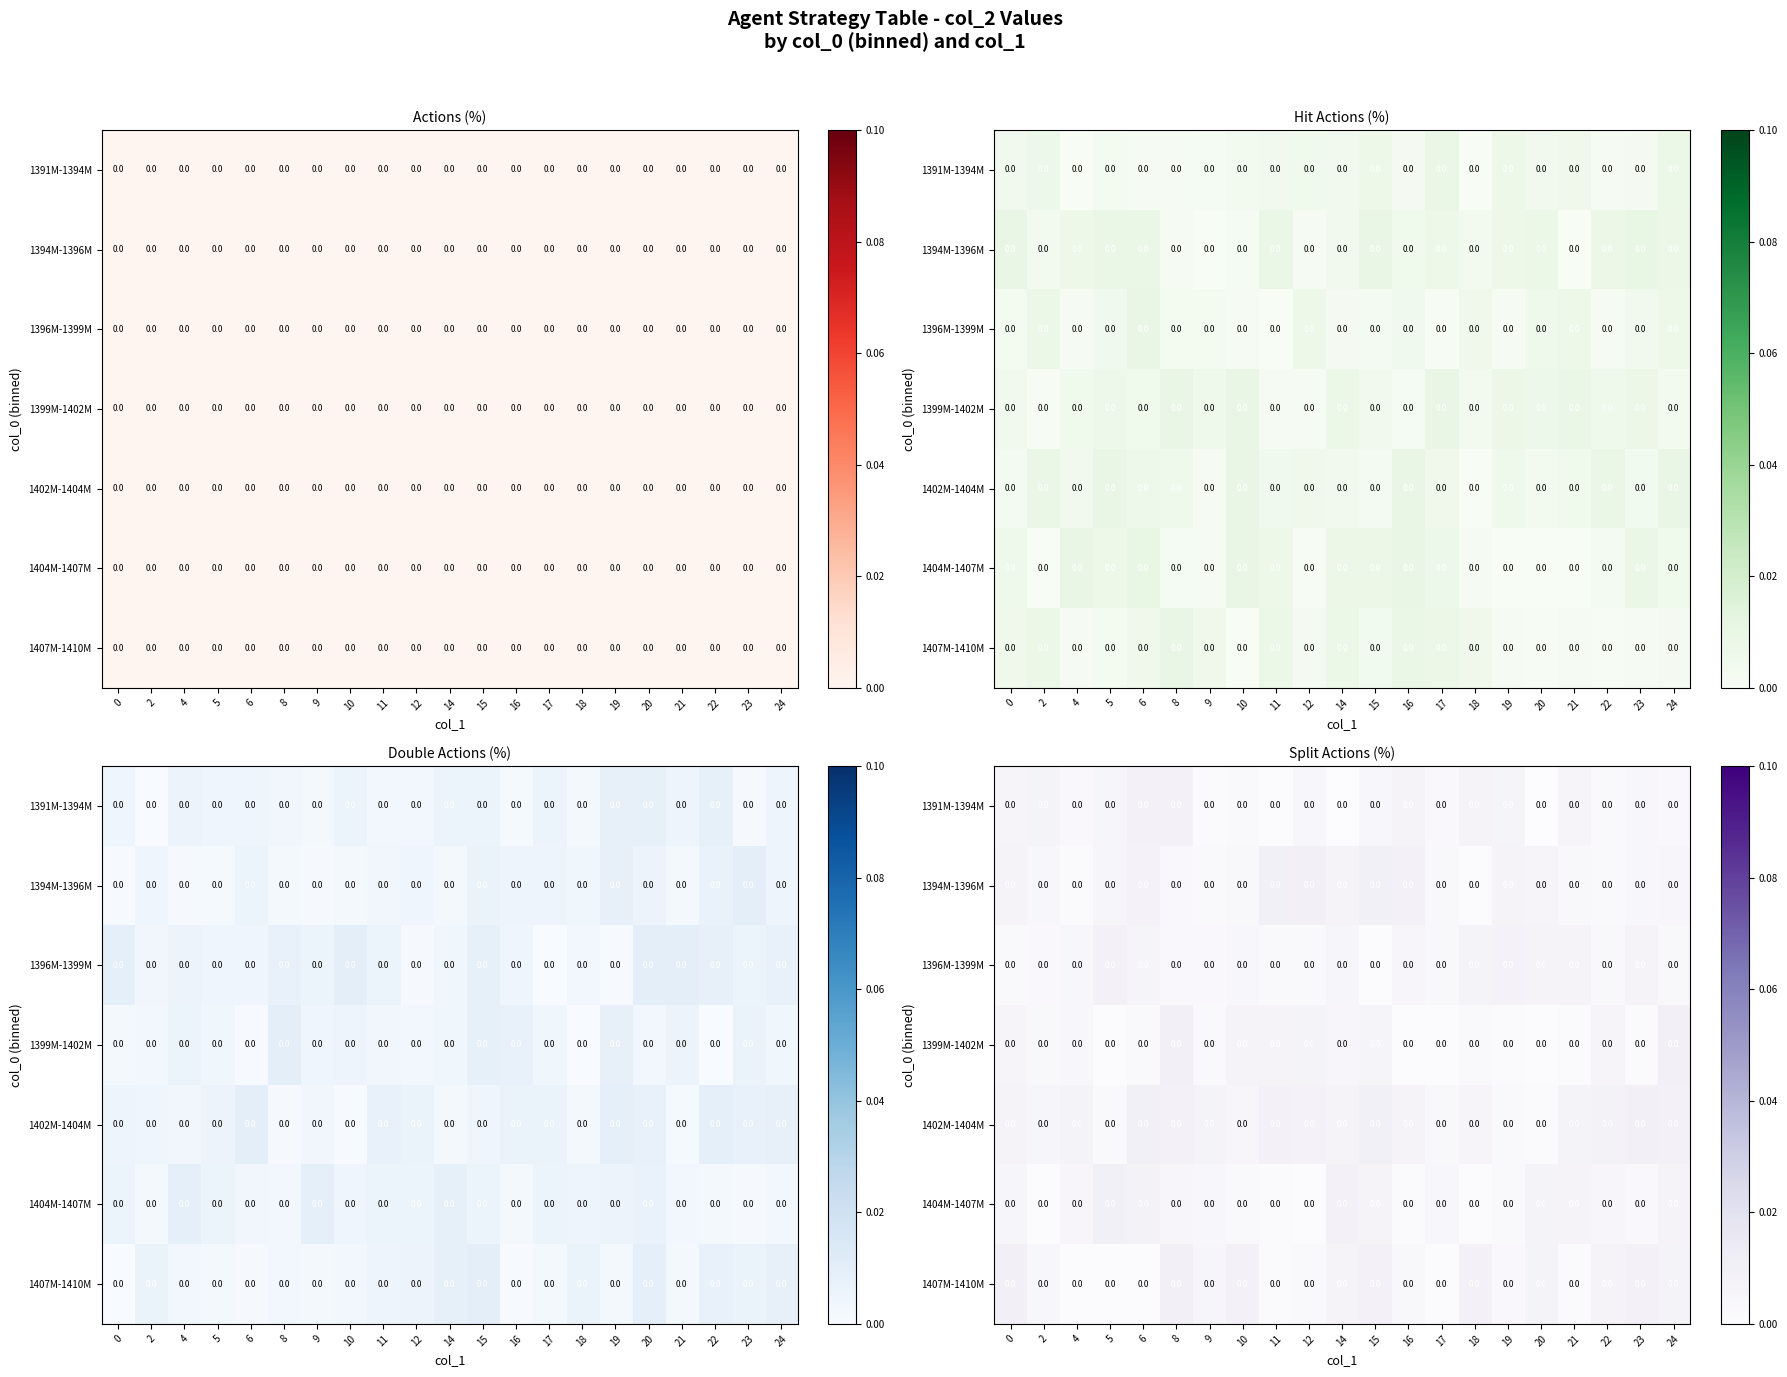

Which has a higher value, 14 or 20?

14